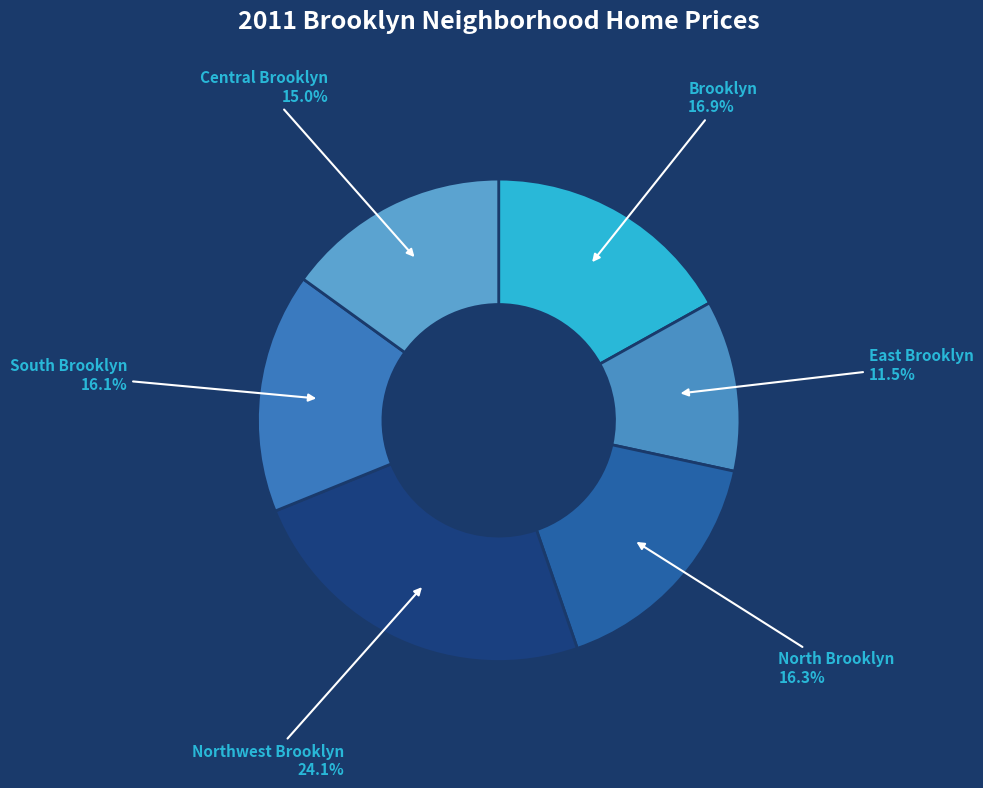

Is South Brooklyn the majority of the pie?

No